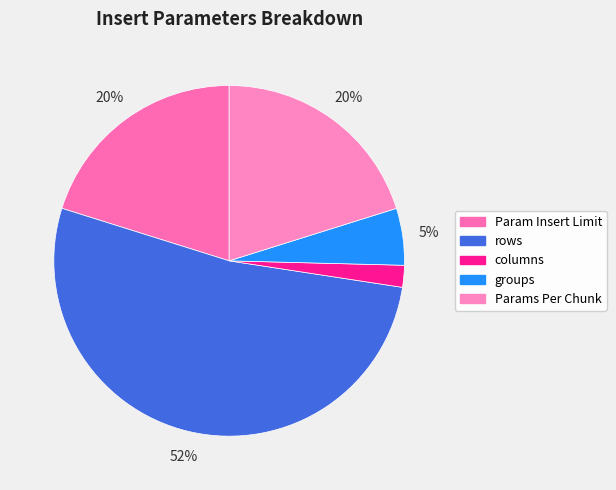

Count the number of slices in the pie.

5